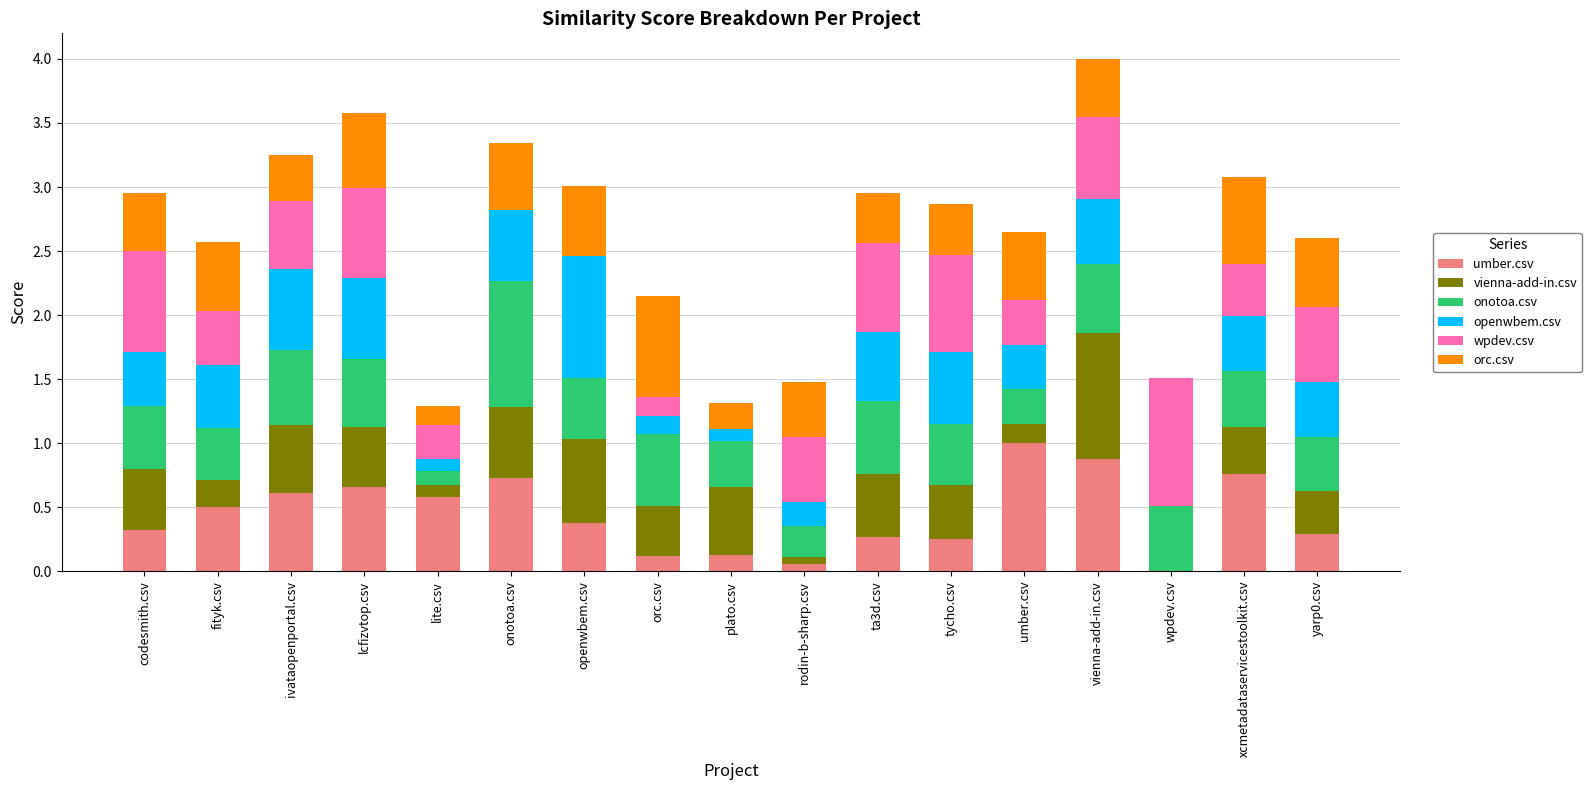

What are all the series names shown in the legend?

umber.csv, vienna-add-in.csv, onotoa.csv, openwbem.csv, wpdev.csv, orc.csv